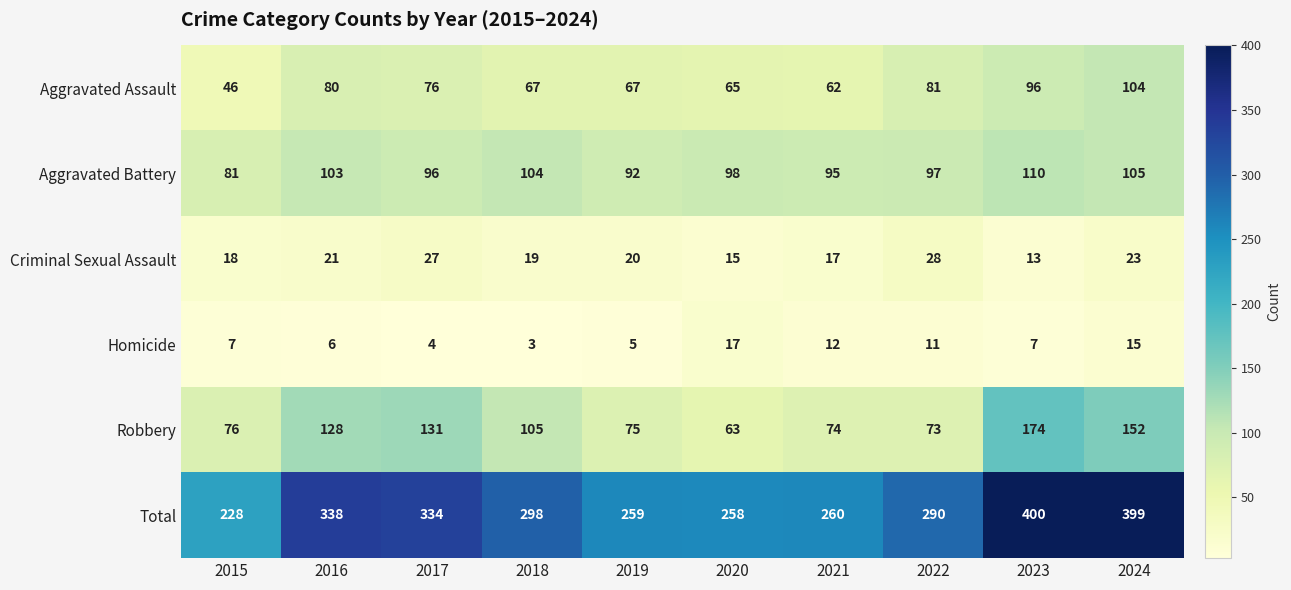

Read the Total value at 2015, to the nearest 50.

250